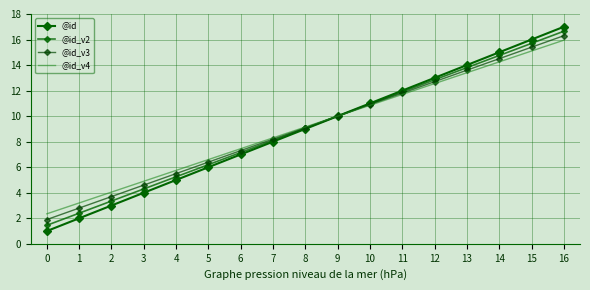

What is the value of the @id_v4 point at the 9th from the left?

9.1